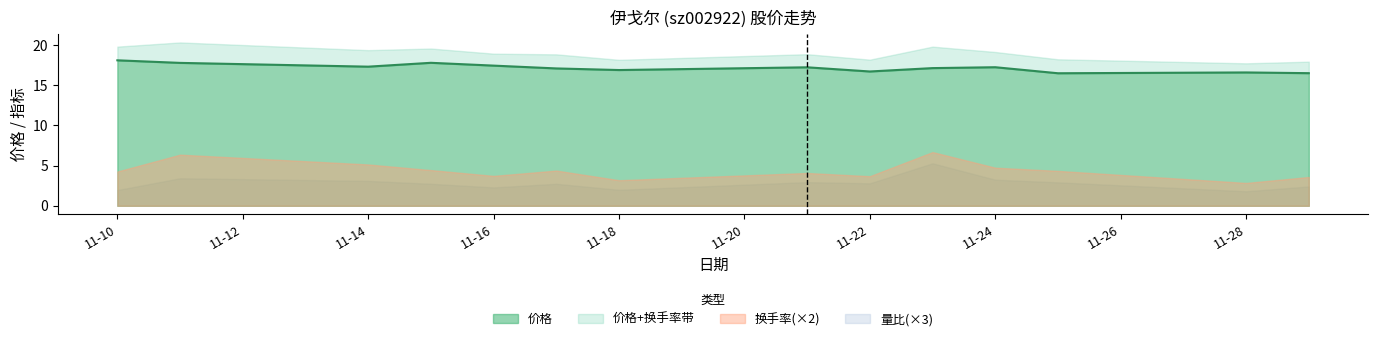

What is the lowest value of the 价格 series?

16.5